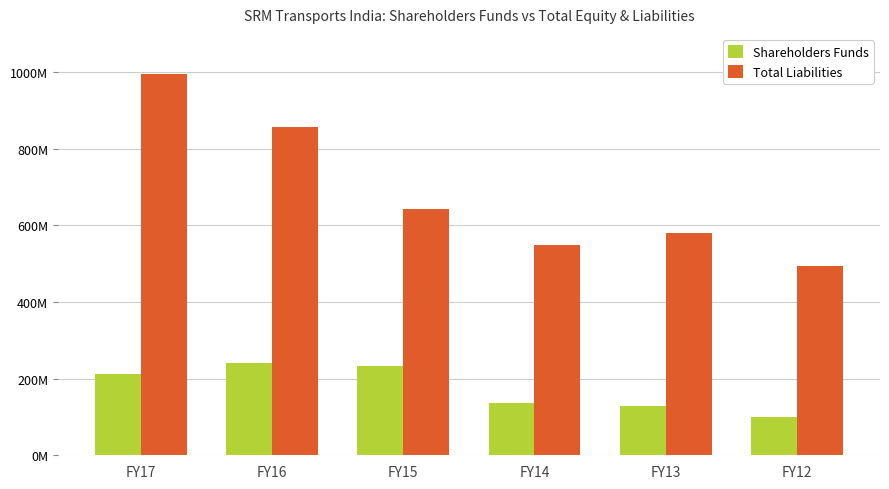

Does the chart contain stacked bars?

No